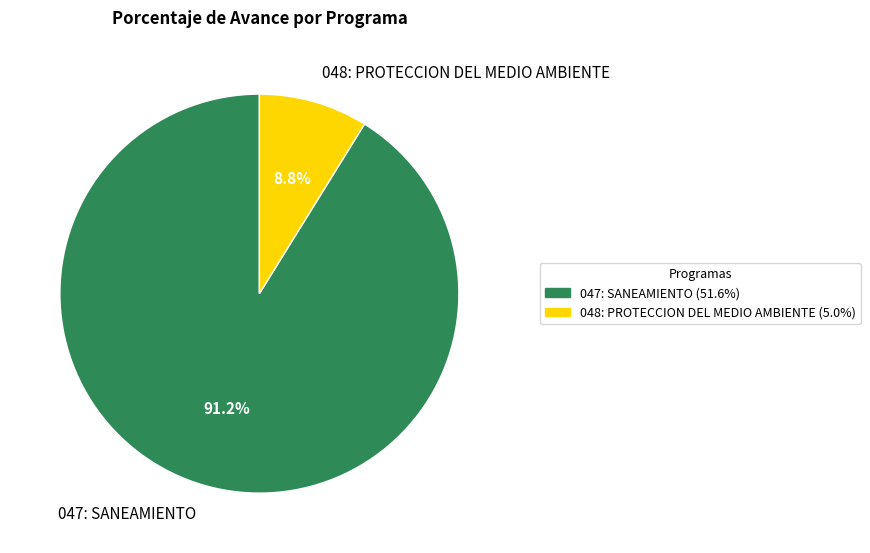

To the nearest percent, what percentage of the pie is 047: SANEAMIENTO?

91%